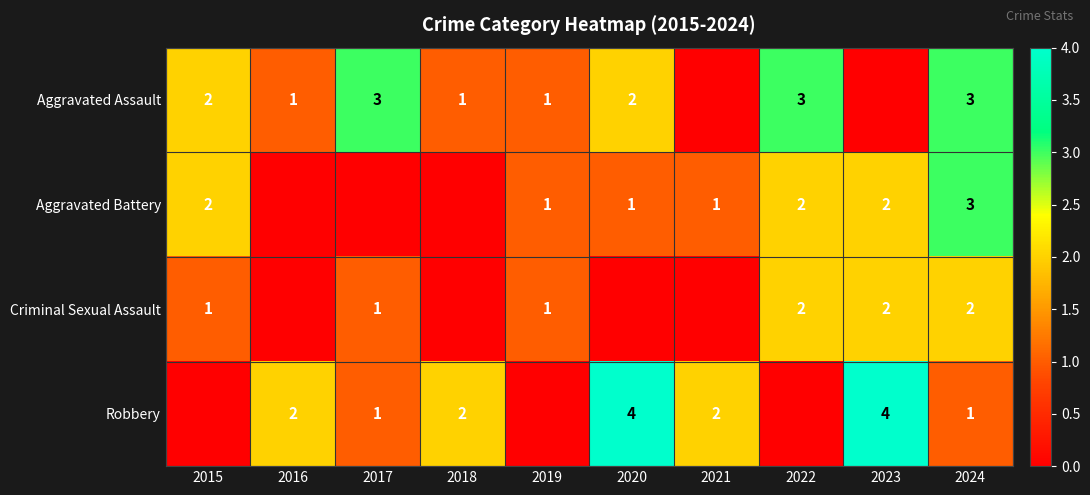

Is the value of Robbery at 2020 greater than the value of Aggravated Battery at 2021?

Yes